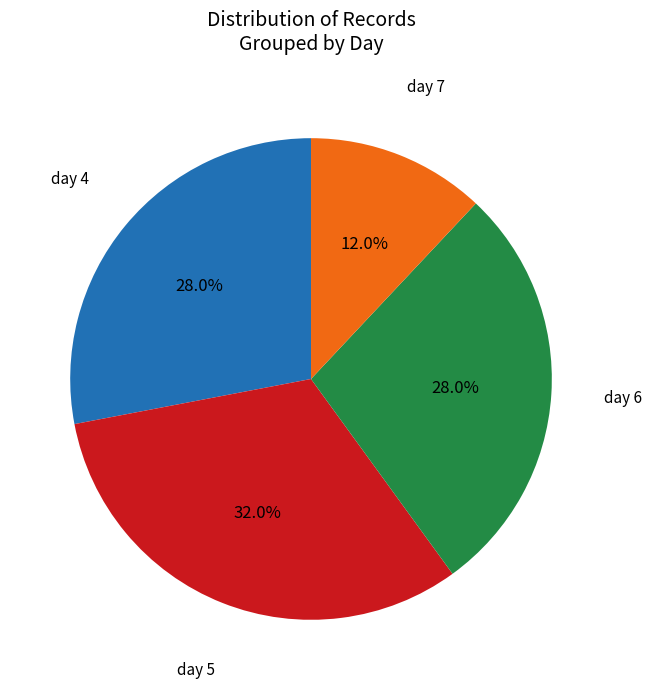

Does any single category account for the majority?

No